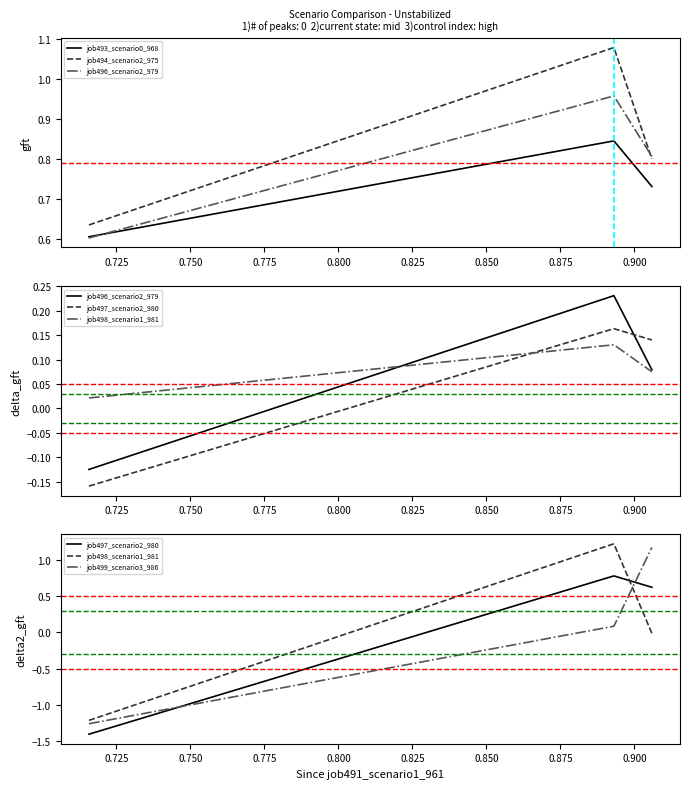

The value of job498_scenario1_981 at 0.750 is -0.0. True or false?

False